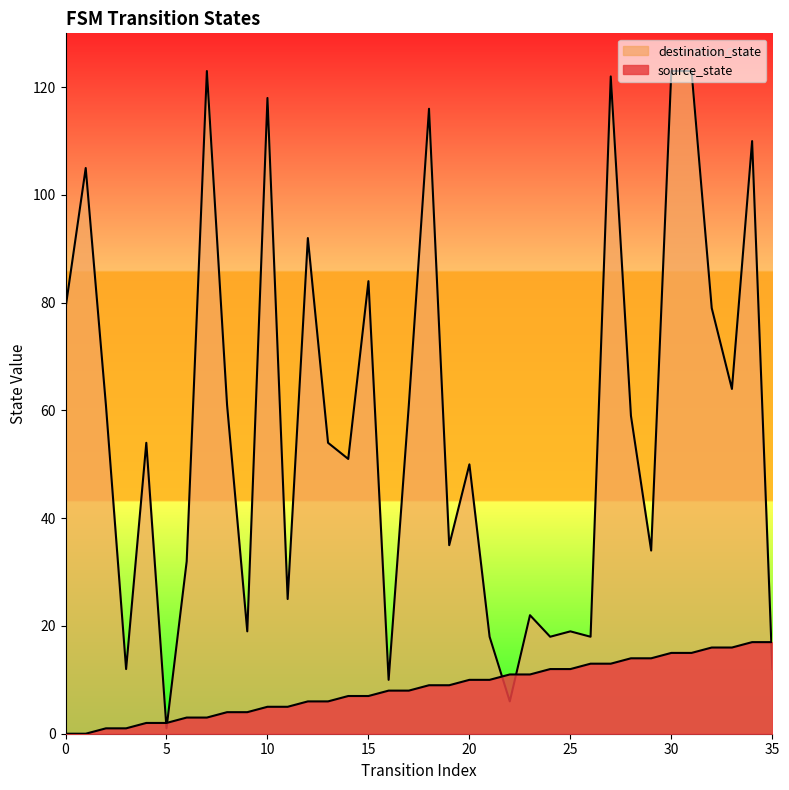

The source_state series shows 3 at 18. True or false?

False